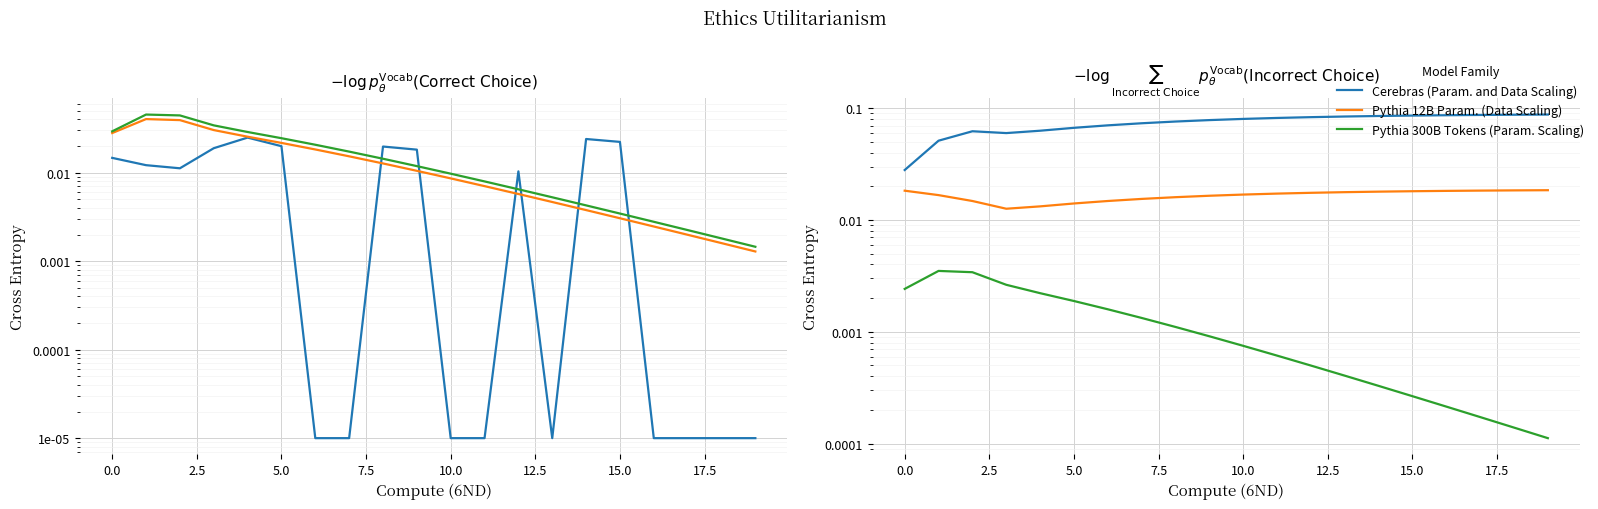

At 13, list the series in order from smallest to largest.

Pythia 300B Tokens (Param. Scaling), Pythia 12B Param. (Data Scaling), Cerebras (Param. and Data Scaling)